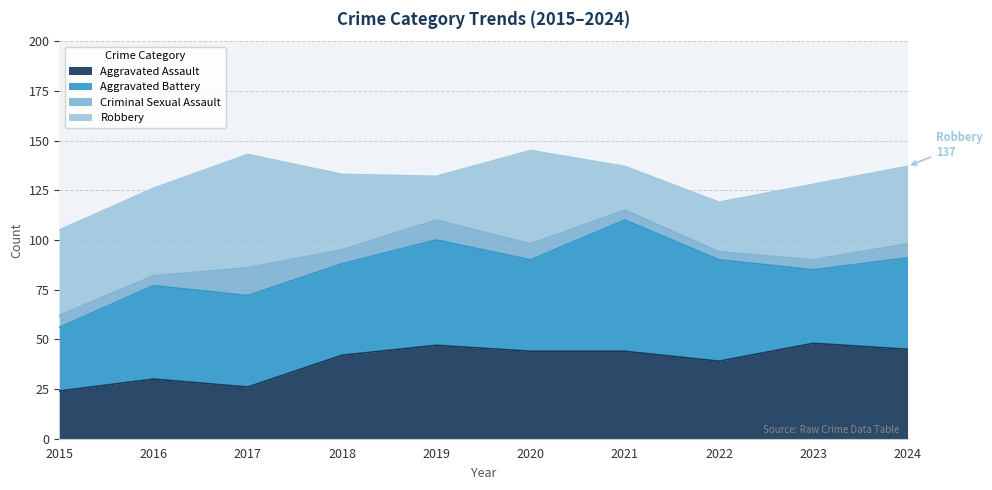

What is the difference between the maximum and minimum values in the Aggravated Assault series?

24